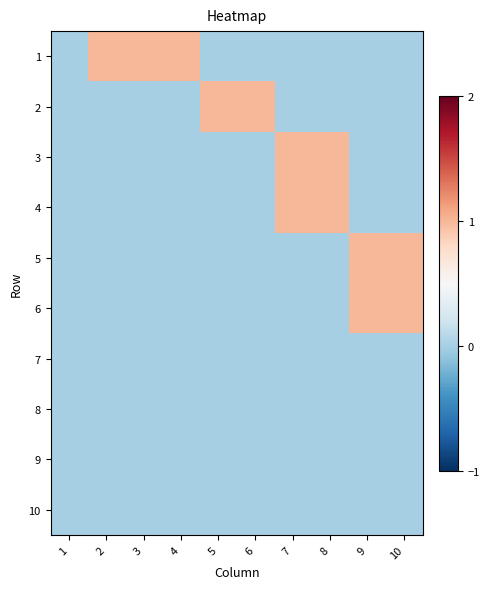

Reading right to left, extract all data points from this chart.

1: 10=0	9=0	8=0	7=0	6=0	5=0	4=1	3=1	2=1	1=0
2: 10=0	9=0	8=0	7=0	6=1	5=1	4=0	3=0	2=0	1=0
3: 10=0	9=0	8=1	7=1	6=0	5=0	4=0	3=0	2=0	1=0
4: 10=0	9=0	8=1	7=1	6=0	5=0	4=0	3=0	2=0	1=0
5: 10=1	9=1	8=0	7=0	6=0	5=0	4=0	3=0	2=0	1=0
6: 10=1	9=1	8=0	7=0	6=0	5=0	4=0	3=0	2=0	1=0
7: 10=0	9=0	8=0	7=0	6=0	5=0	4=0	3=0	2=0	1=0
8: 10=0	9=0	8=0	7=0	6=0	5=0	4=0	3=0	2=0	1=0
9: 10=0	9=0	8=0	7=0	6=0	5=0	4=0	3=0	2=0	1=0
10: 10=0	9=0	8=0	7=0	6=0	5=0	4=0	3=0	2=0	1=0